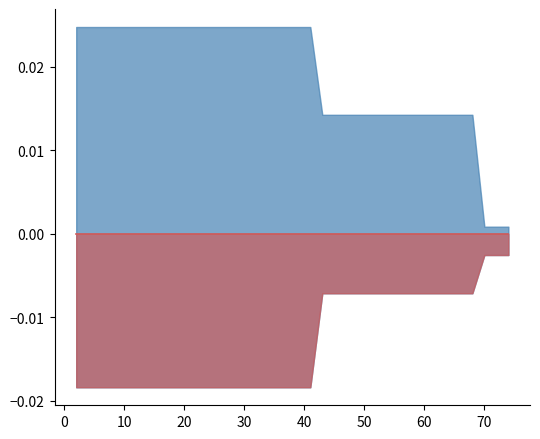

At which label does mean reach its peak?

2